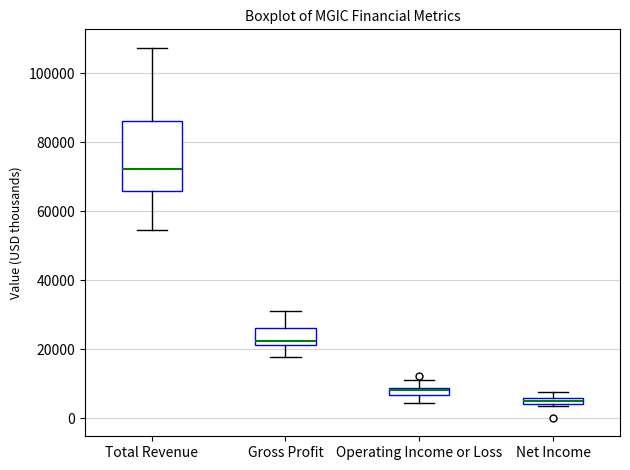

Which box's median line is the lowest?

Net Income